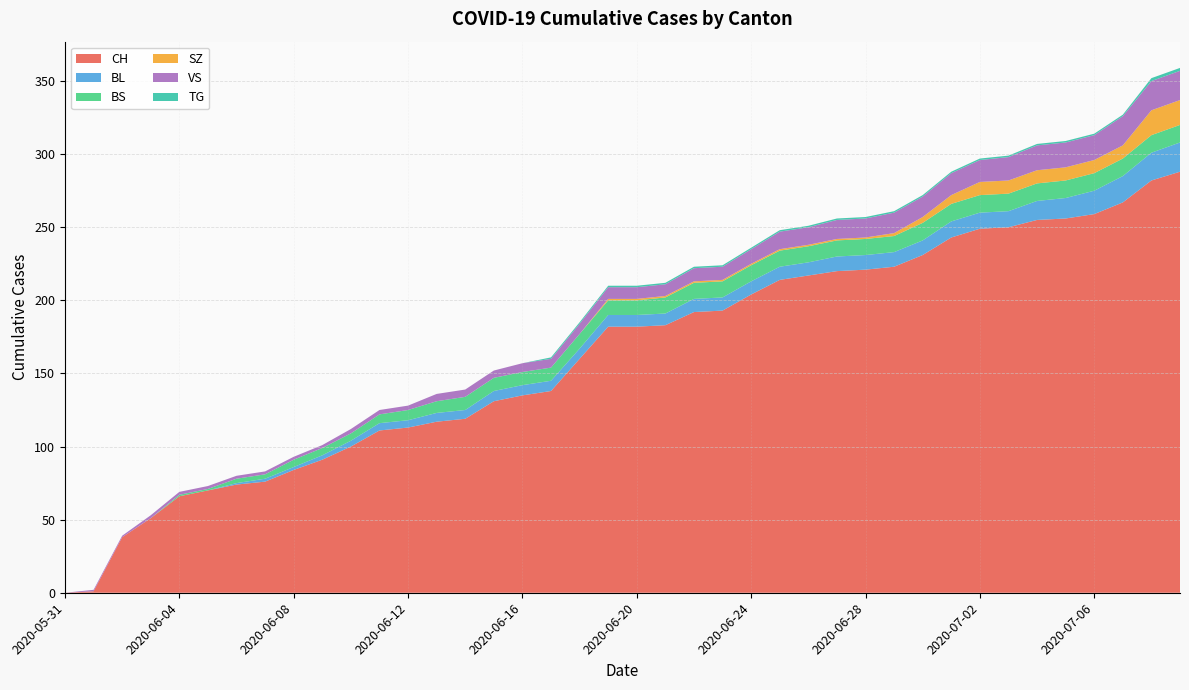

Reading left to right, transcribe all the data shown in this chart.

CH: 0	1	38	51	66	70	74	76	84	91	100	111	113	117	119	131	135	138	160	182	182	183	192	193	204	214	217	220	221	223	231	243	249	250	255	256	259	267	282	288
BL: 0	0	0	0	0	0	1	2	2	3	4	5	5	6	6	7	7	7	7	8	8	8	9	9	9	9	9	10	10	10	10	11	11	11	13	14	16	18	19	20
BS: 0	0	0	0	1	1	3	3	5	5	5	6	7	8	9	9	9	9	10	10	10	11	11	11	11	11	11	11	11	11	12	12	12	12	12	12	12	12	12	12
SZ: 0	0	0	0	0	0	0	0	0	0	0	0	0	0	0	0	0	0	0	1	1	1	1	1	1	1	1	1	1	2	4	6	9	9	9	9	9	9	17	17
VS: 0	1	1	2	2	2	2	2	2	2	3	3	3	5	5	5	6	6	7	8	8	8	9	9	10	12	12	13	13	14	14	15	15	16	17	17	17	20	20	20
TG: 0	0	0	0	0	0	0	0	0	0	0	0	0	0	0	0	0	1	1	1	1	1	1	1	1	1	1	1	1	1	1	1	1	1	1	1	1	1	2	2